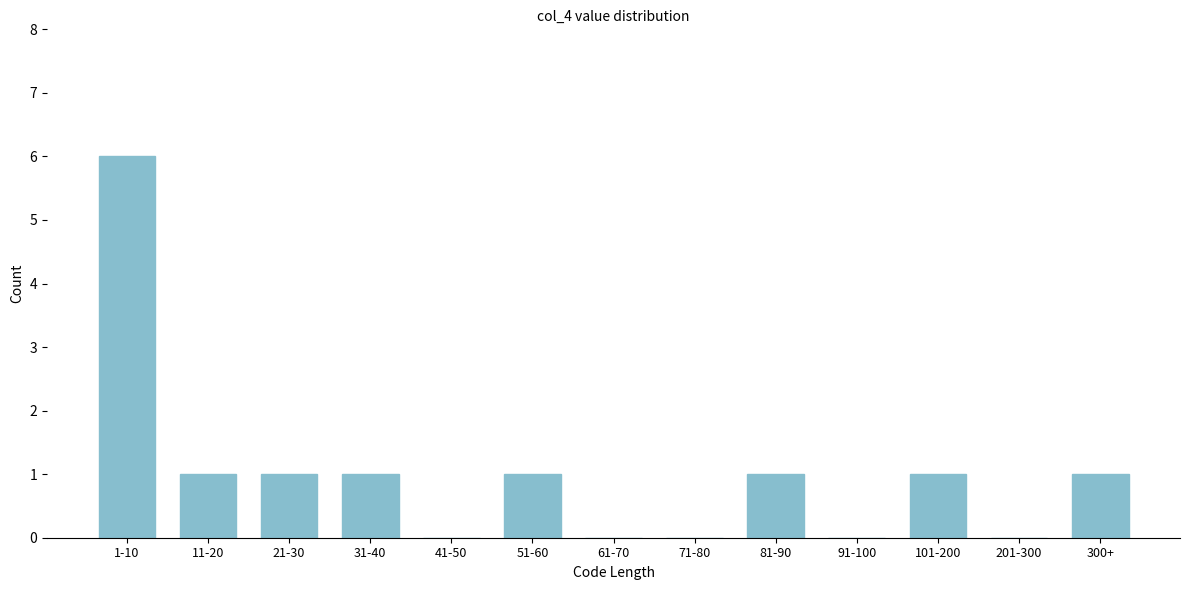

Reading right to left, extract all data points from this chart.

300+=1	201-300=0	101-200=1	91-100=0	81-90=1	71-80=0	61-70=0	51-60=1	41-50=0	31-40=1	21-30=1	11-20=1	1-10=6